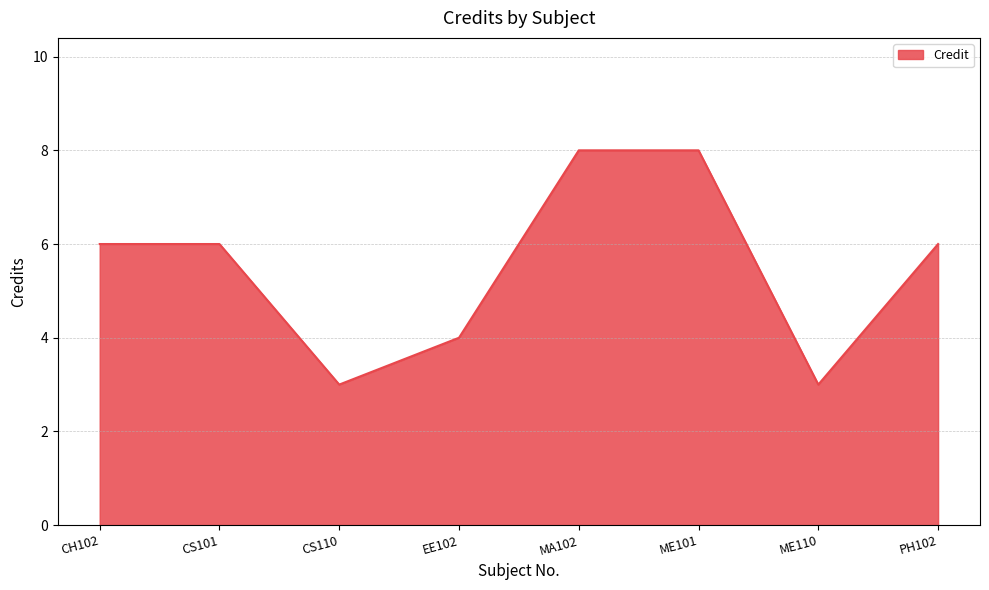

Count the number of categories in the chart.

8